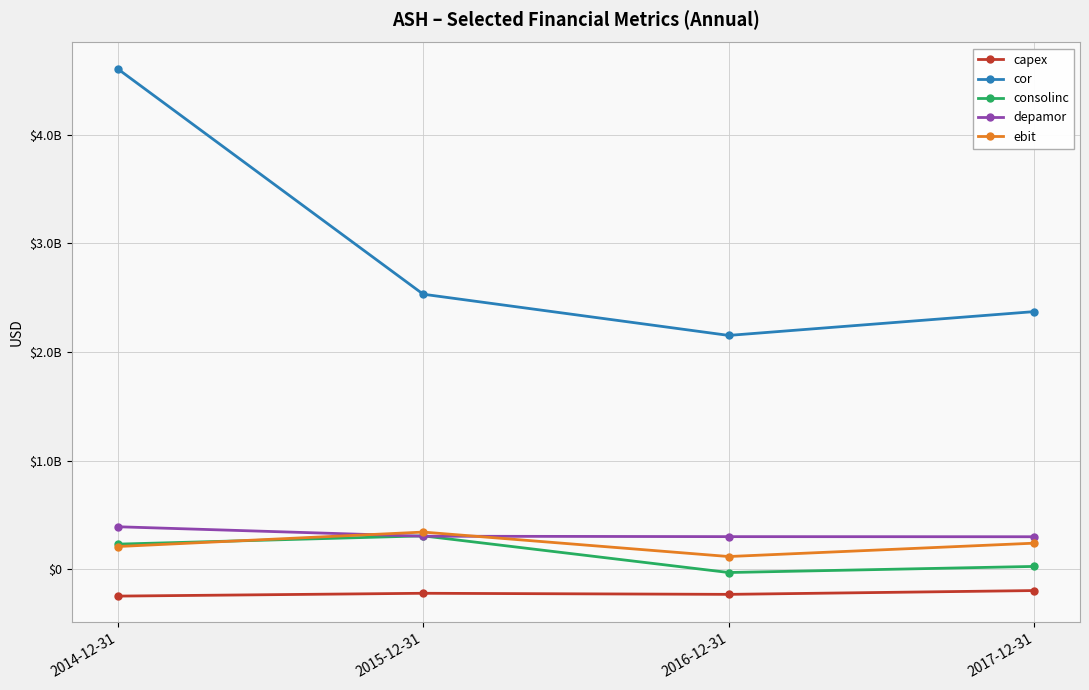

The value of consolinc at 2015-12-31 is 499005983. True or false?

False